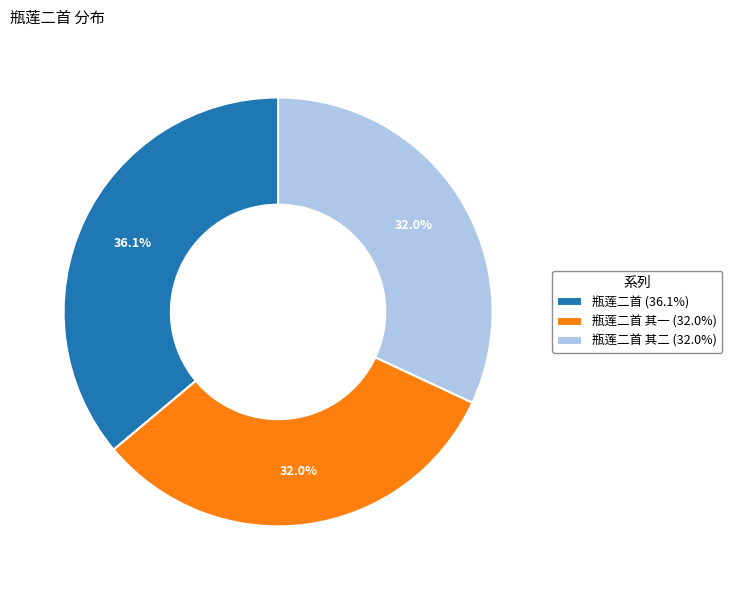

What is the ratio of the value at 瓶莲二首 (36.1%) to the value at 瓶莲二首 其一 (32.0%)?

1.1